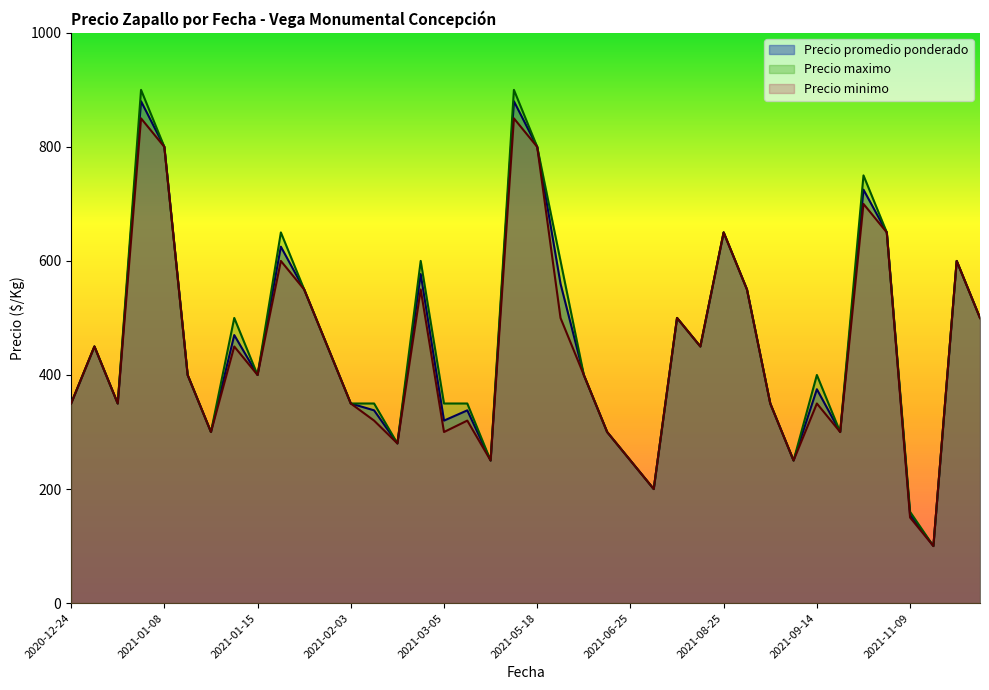

What is the spread (max minus min) of values at 2021-11-09?

10